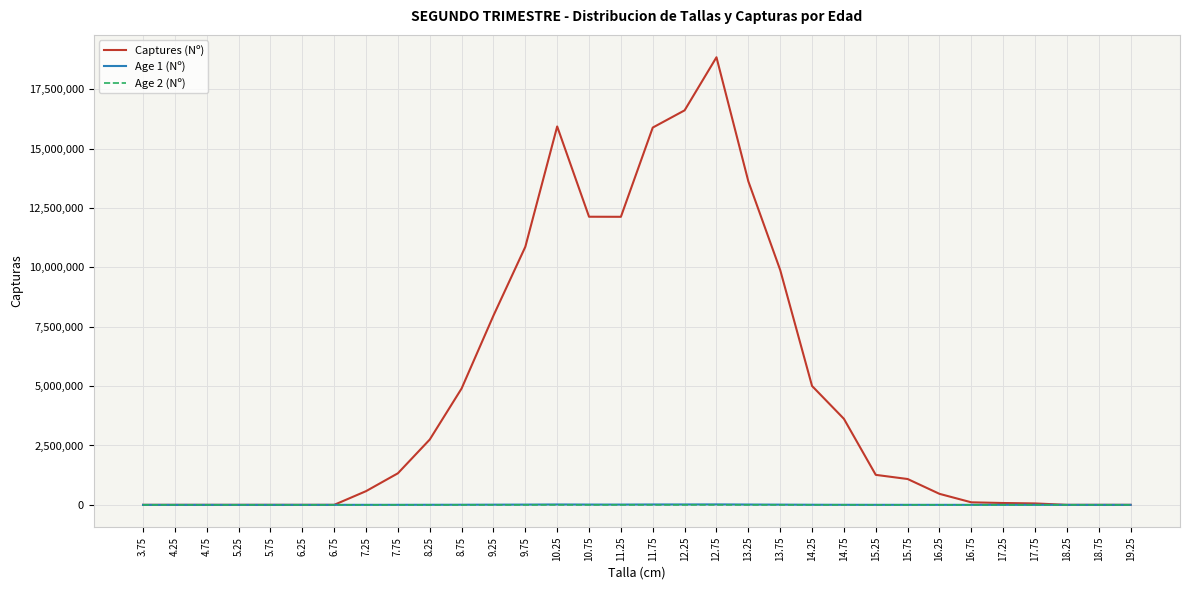

Is the value of Captures (Nº) at 14.25 greater than the value of Age 2 (Nº) at 10.75?

Yes